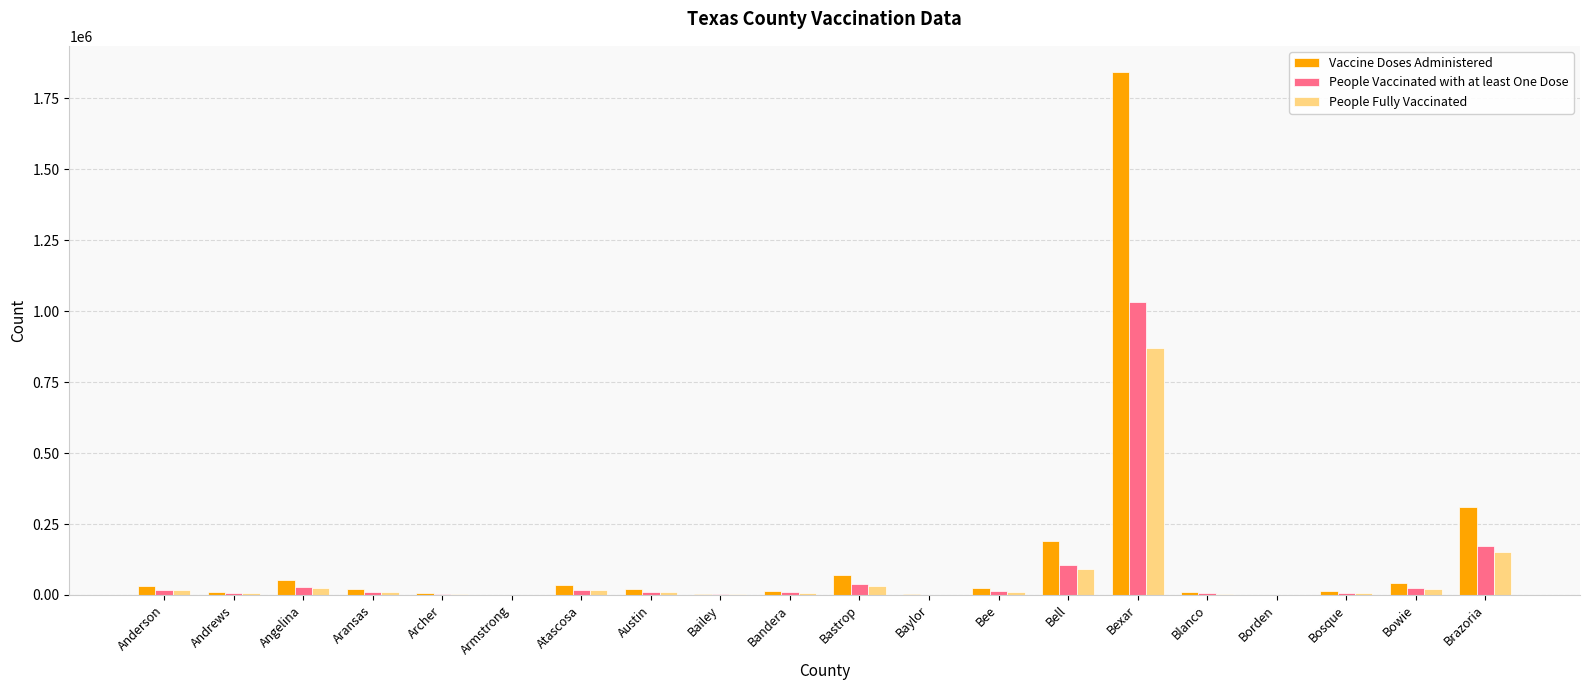

Are the bars horizontal?

No